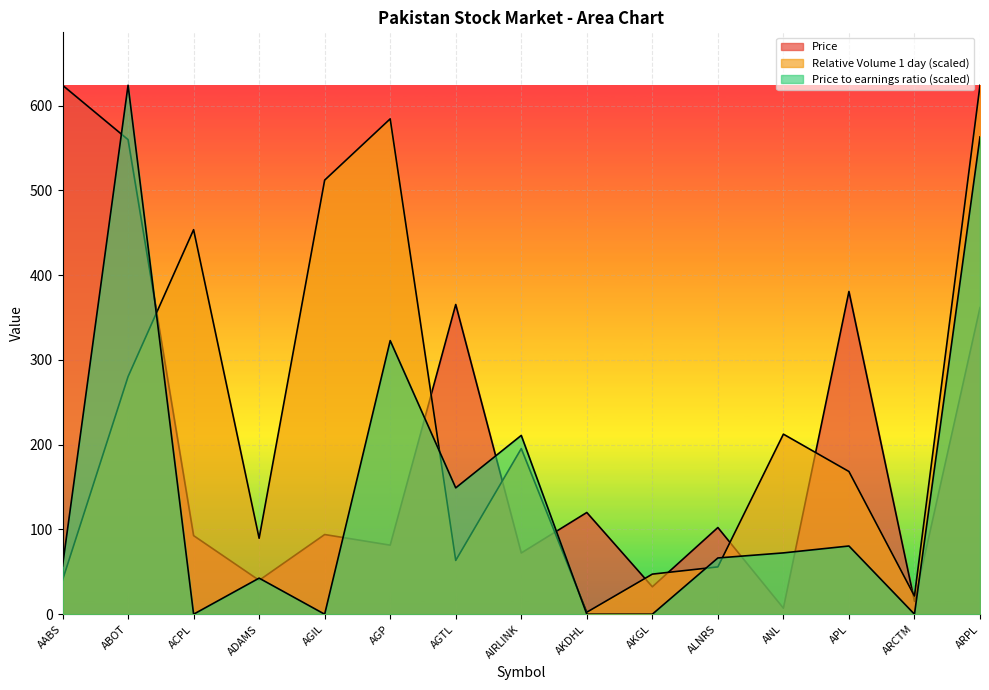

The Price series shows 624.0 at AABS. True or false?

True